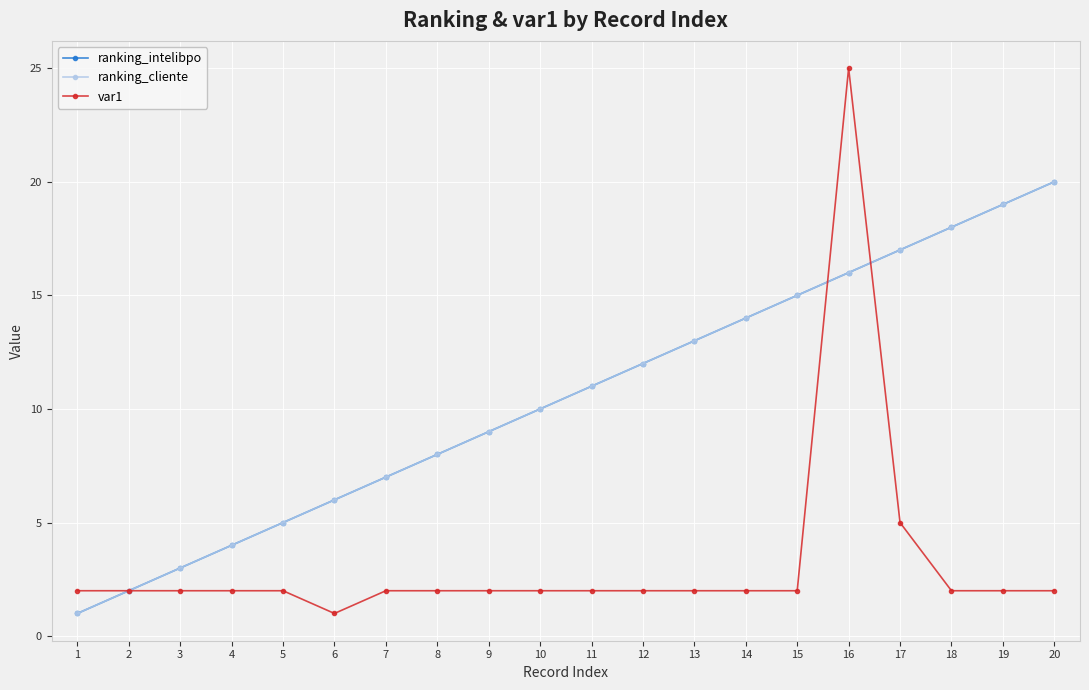

What is the difference between the maximum and minimum values in the ranking_cliente series?

19